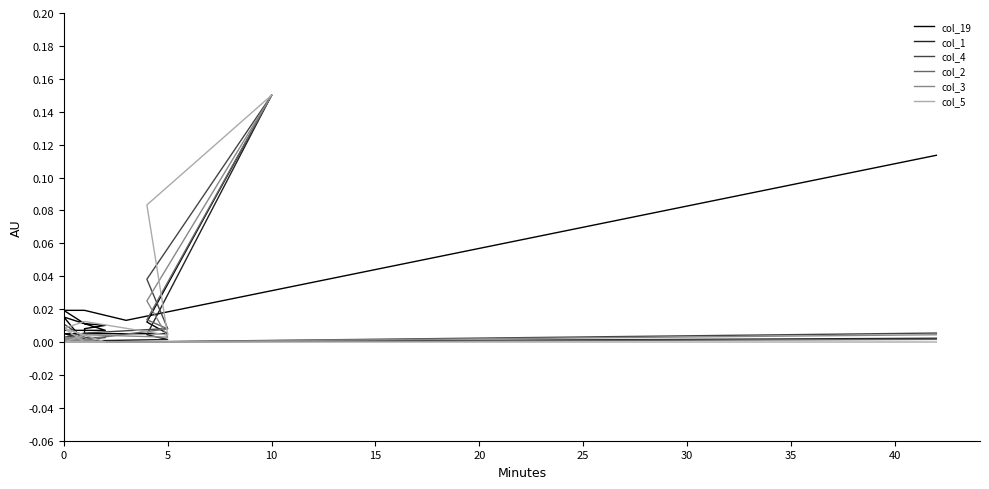

In col_5, how many points are lower than both neighbors (excluding endpoints)?

1